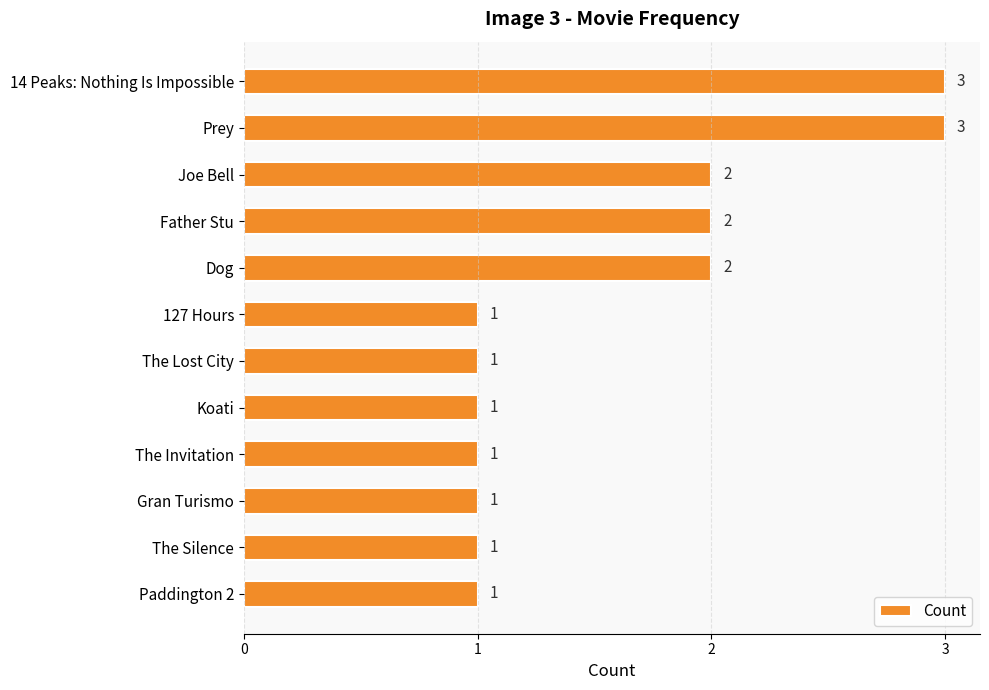

Does the chart contain any negative values?

No